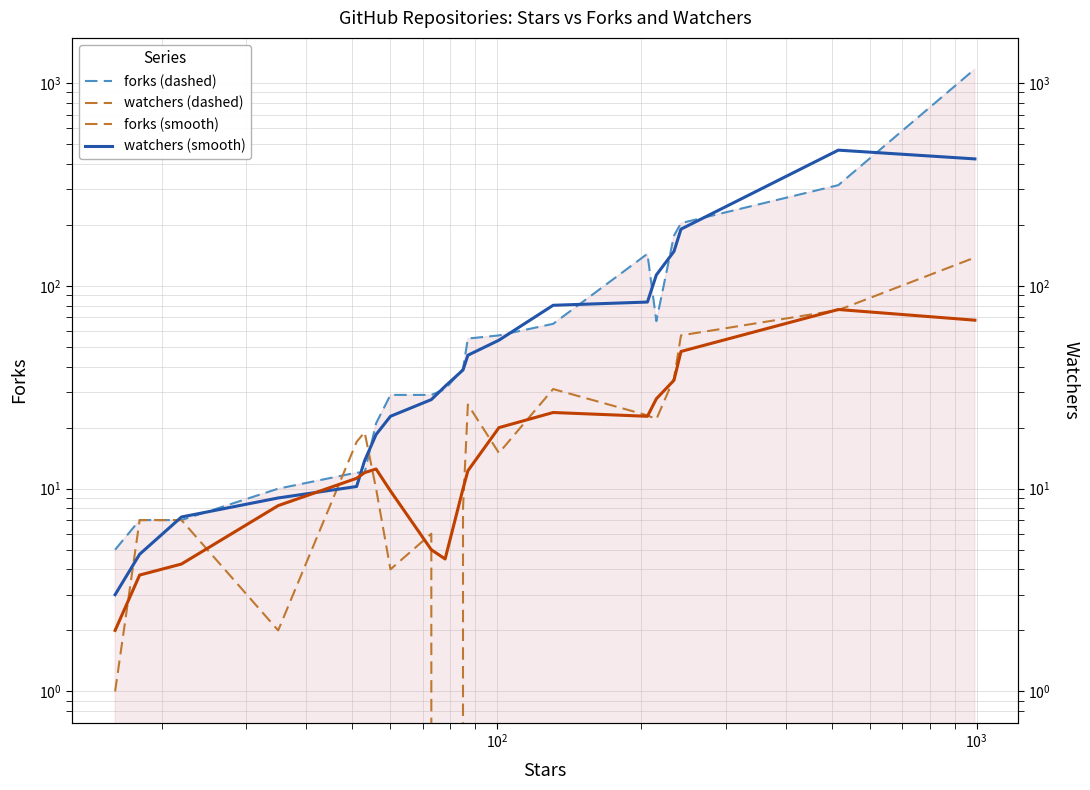

What is the difference between the second highest and minimum values in the watchers series?

76.0